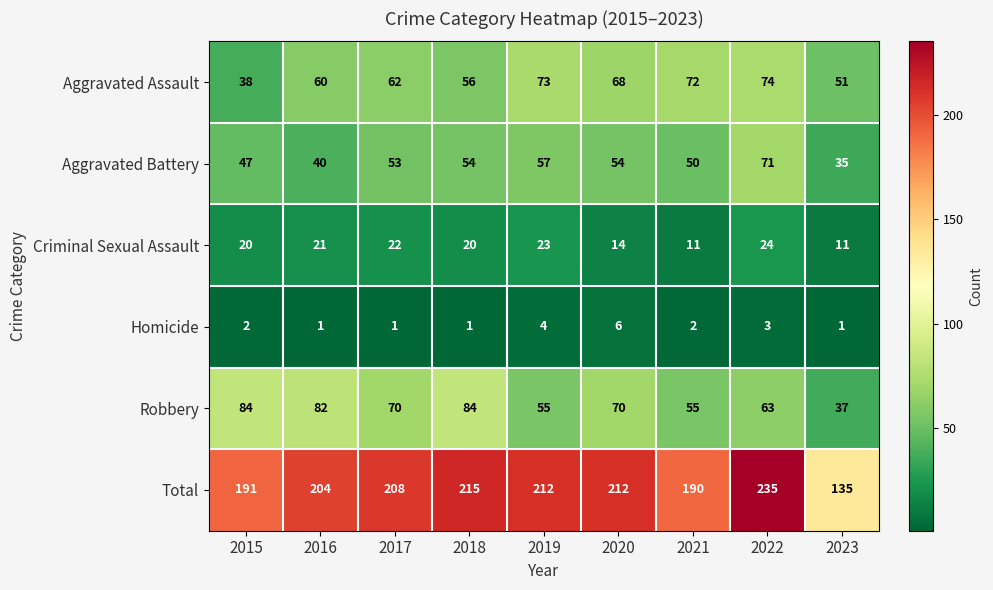

What value does the Robbery series have at 2020, to the nearest 10?

70